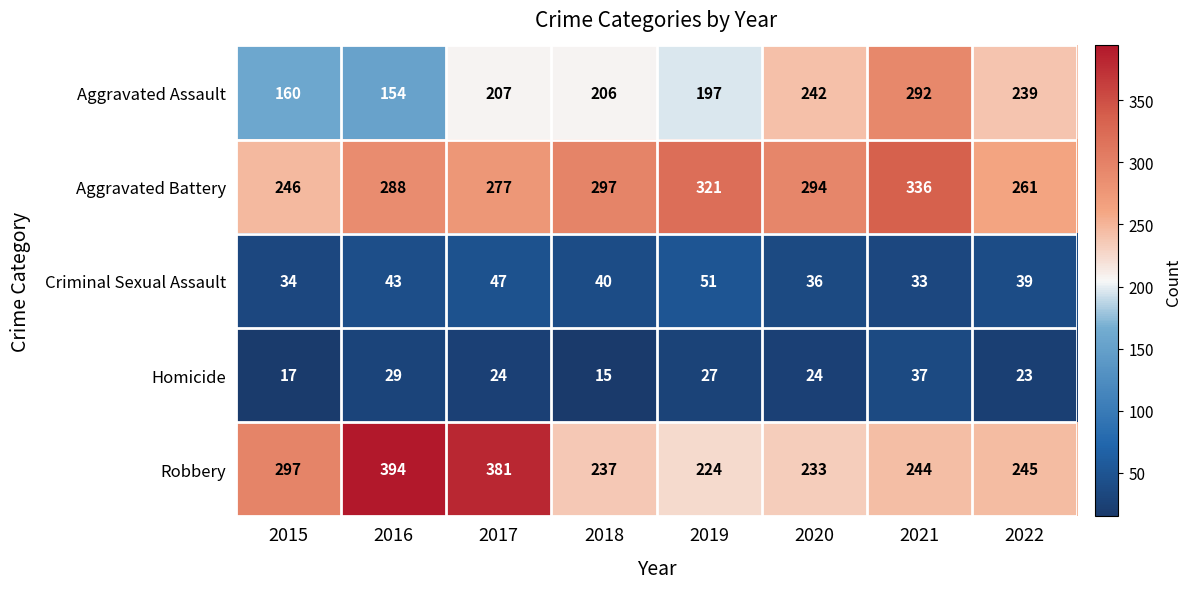

Which series has the largest total across all categories?

Aggravated Battery